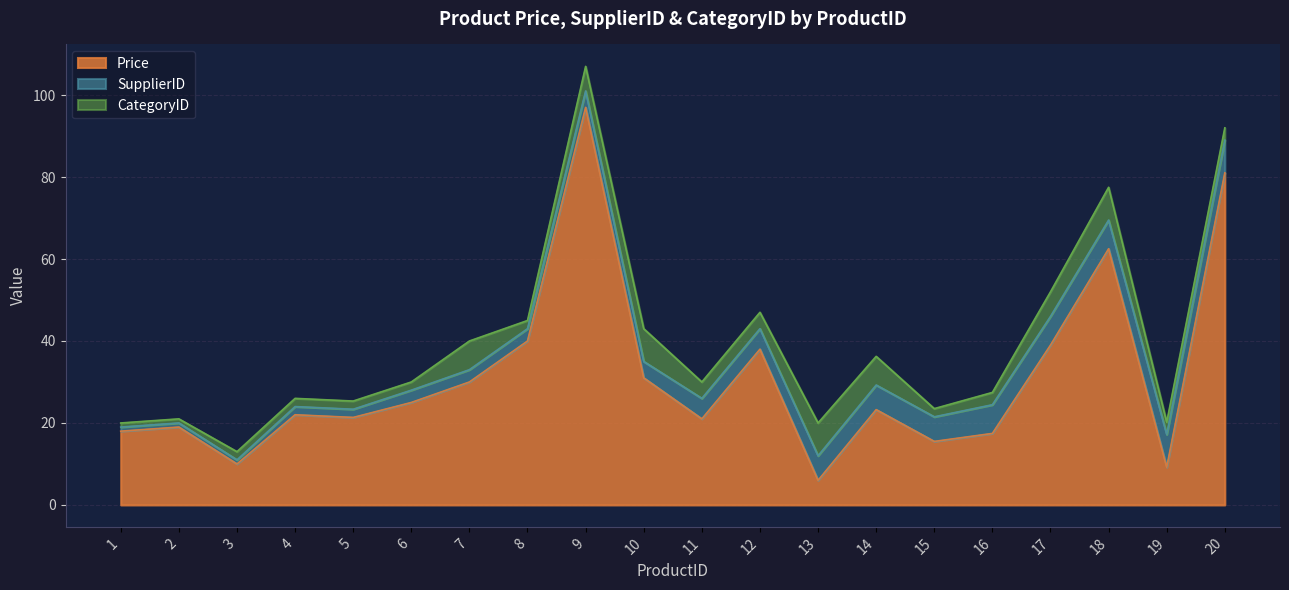

Which series has the largest range (max minus min)?

Price